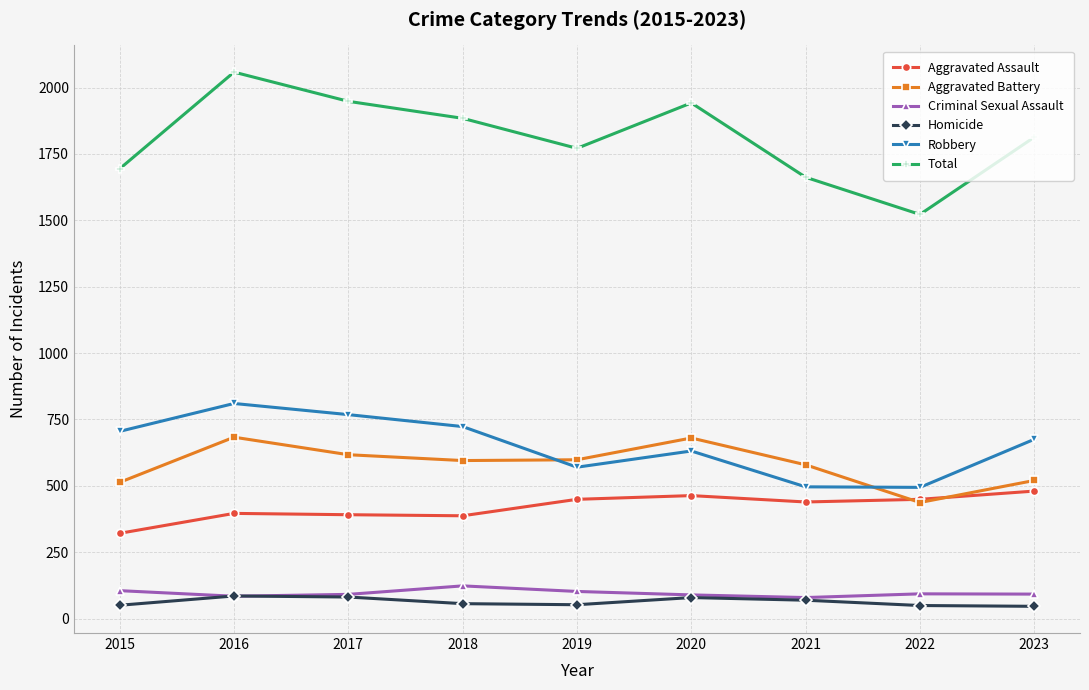

How many interior local valleys does the Robbery series have?

2